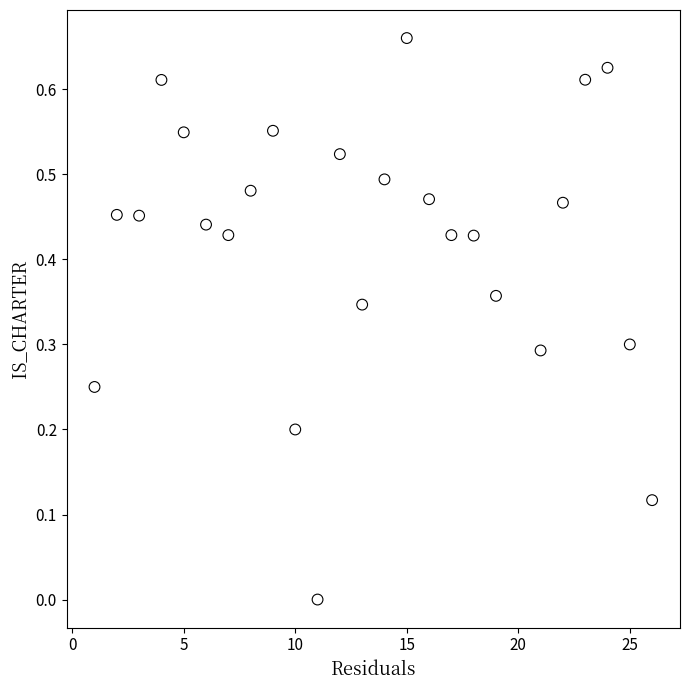

What is the range of X values (max minus min)?

25.0